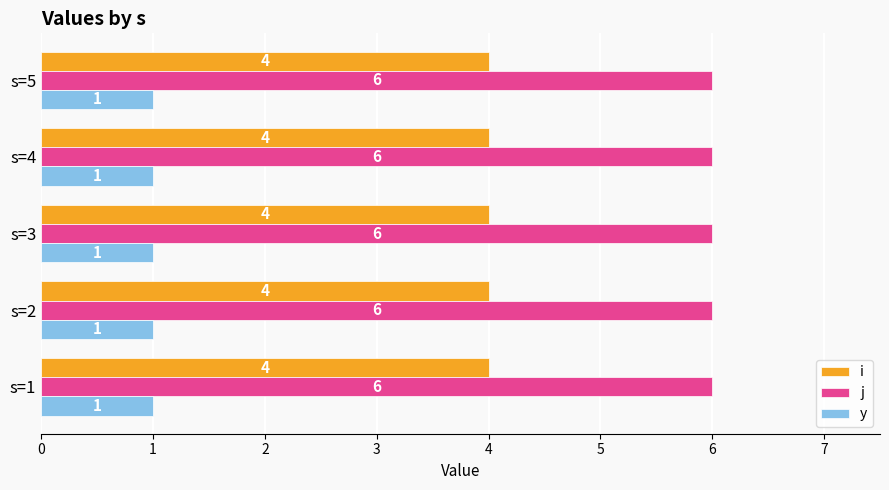

What is the smallest value displayed?

1